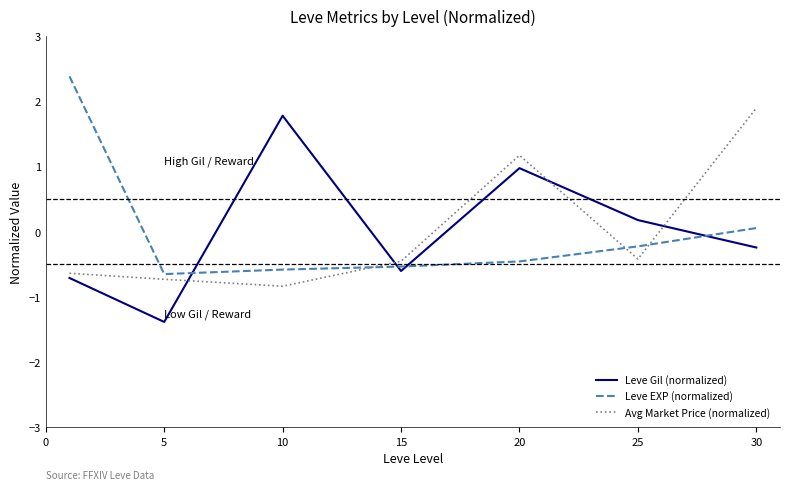

What is the difference between the maximum and minimum values in the Leve Gil (normalized) series?

3.2